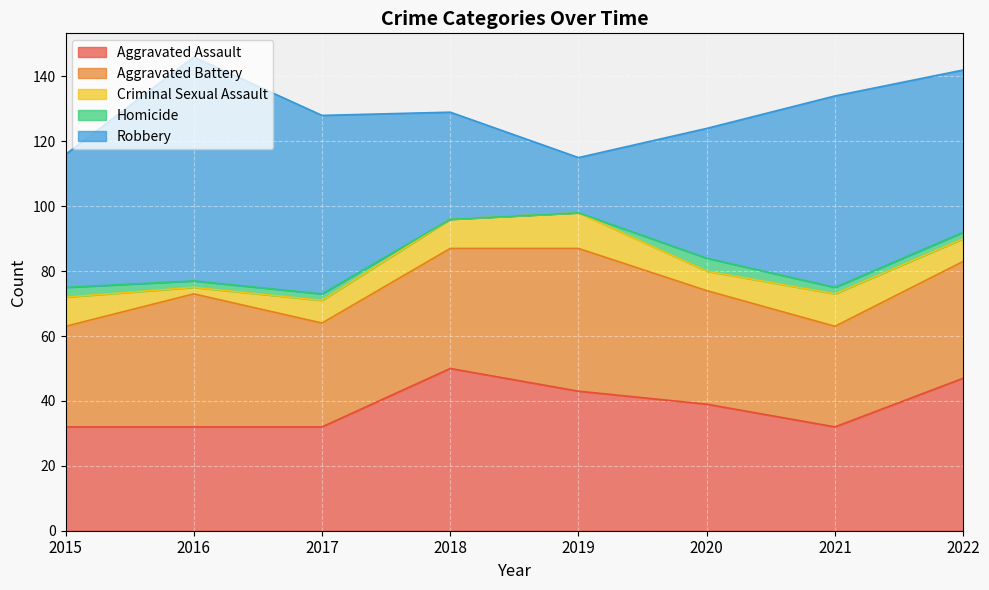

The Criminal Sexual Assault series shows 10 at 2017. True or false?

False